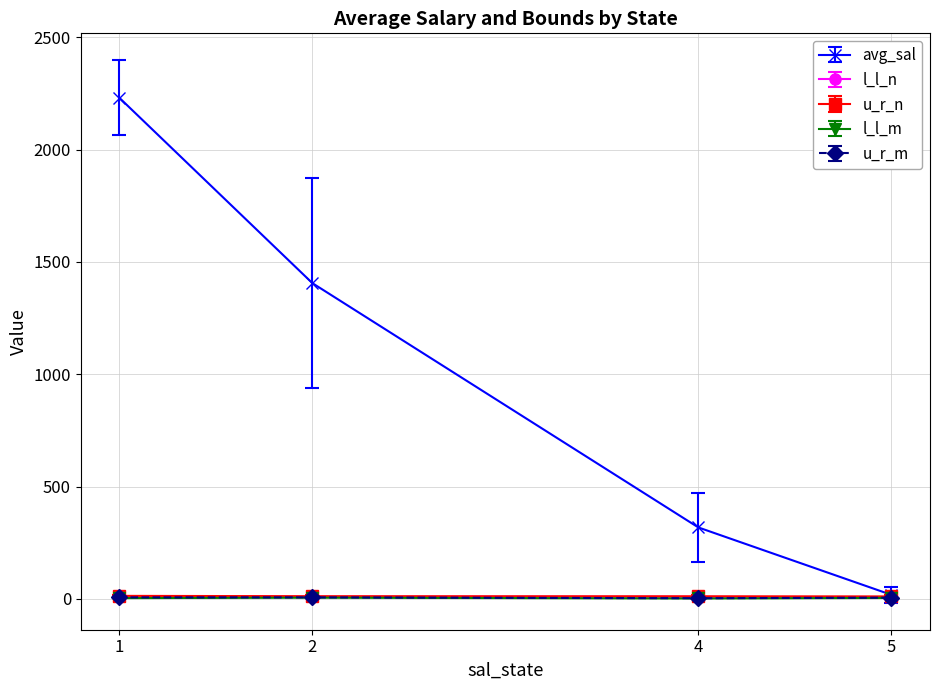

Count the number of data series in this chart.

5